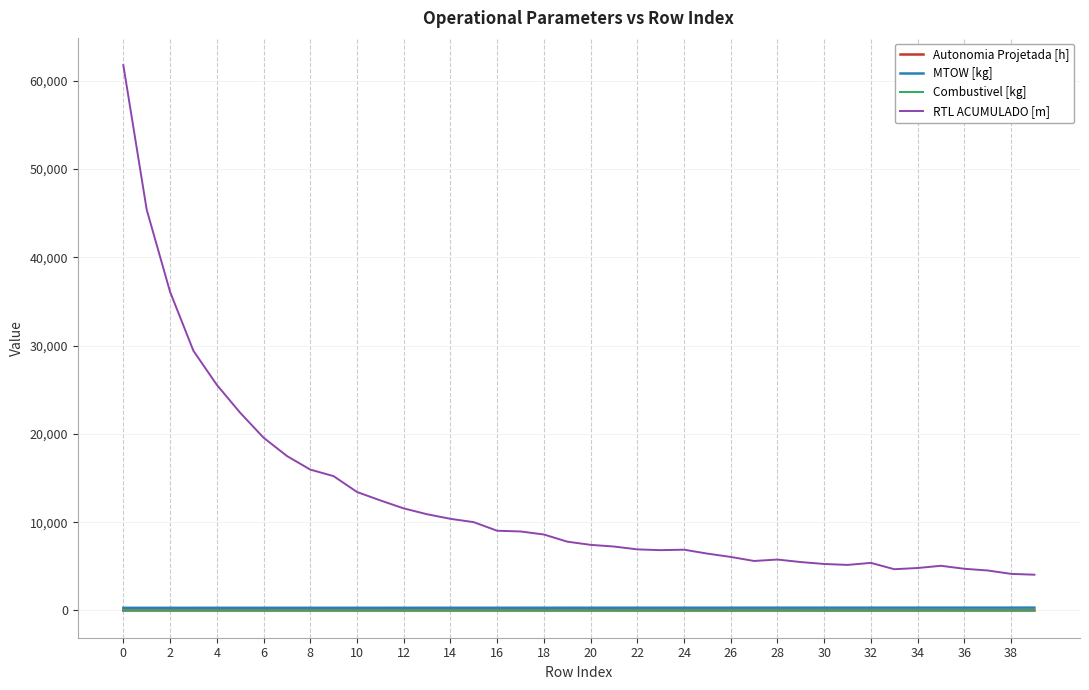

Which series has the largest total across all categories?

RTL ACUMULADO [m]